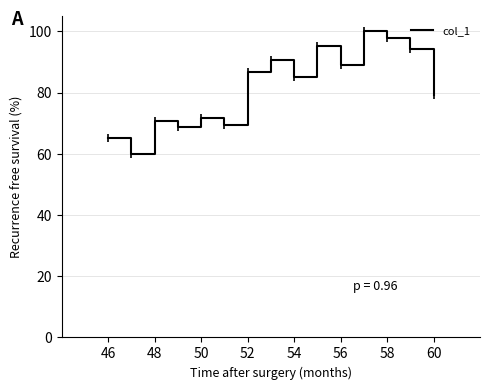

What is the difference between the maximum and minimum values?

40.0